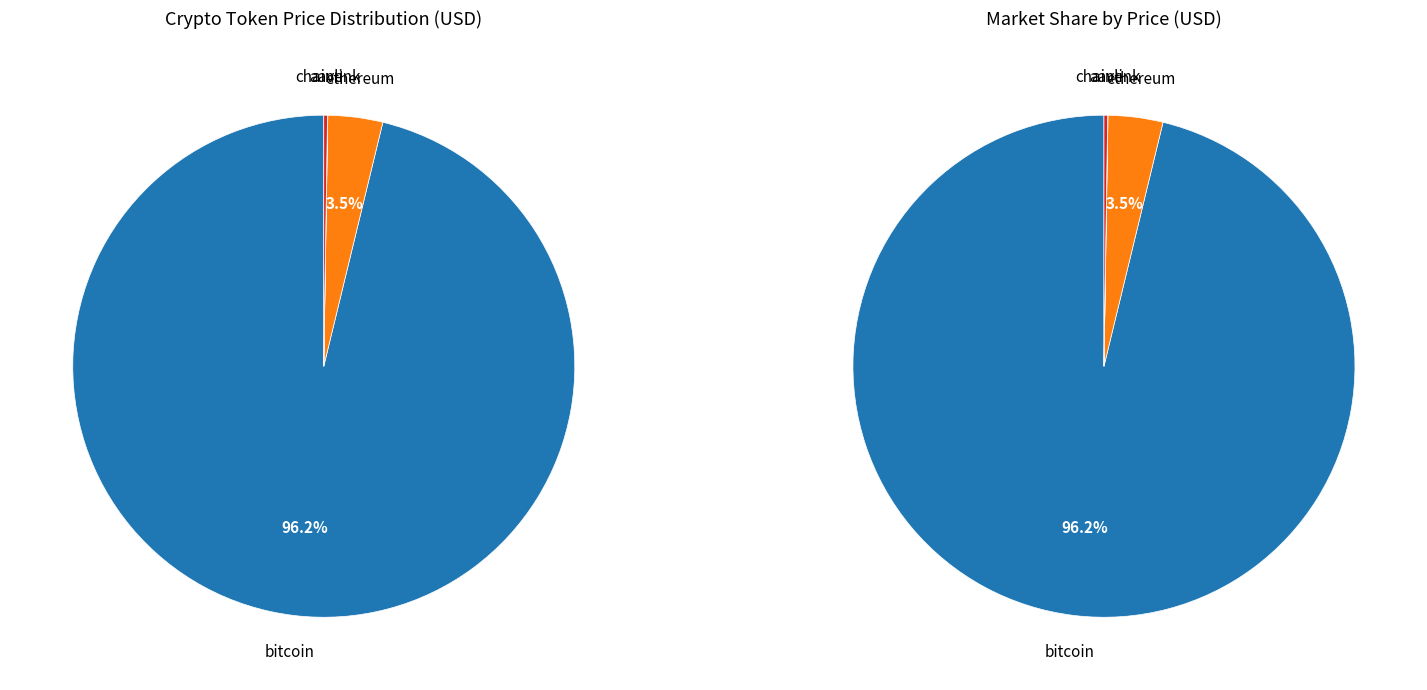

Combined, do Ethereum and Aave account for over 50%?

No